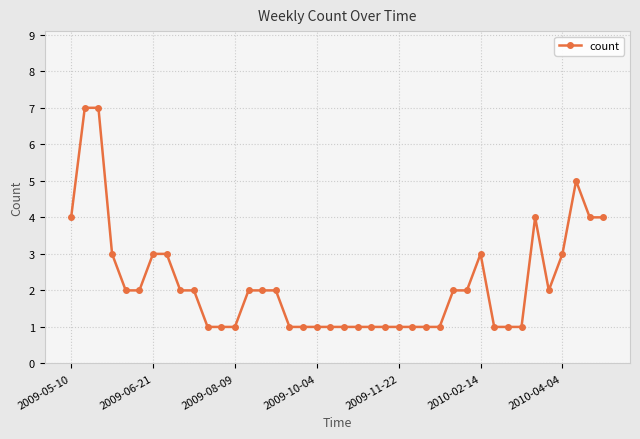

True or false: the data has more than 0 interior local peaks.

True